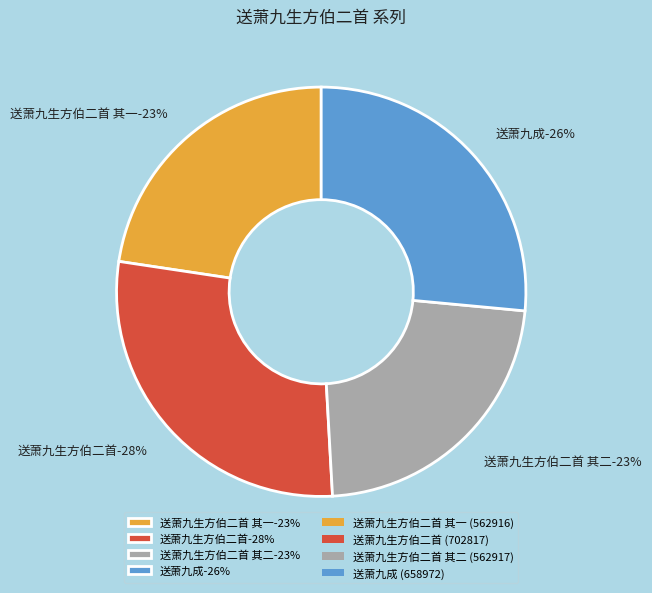

What is the change in value from 送萧九生方伯二首 to 送萧九生方伯二首 其二?

-139900